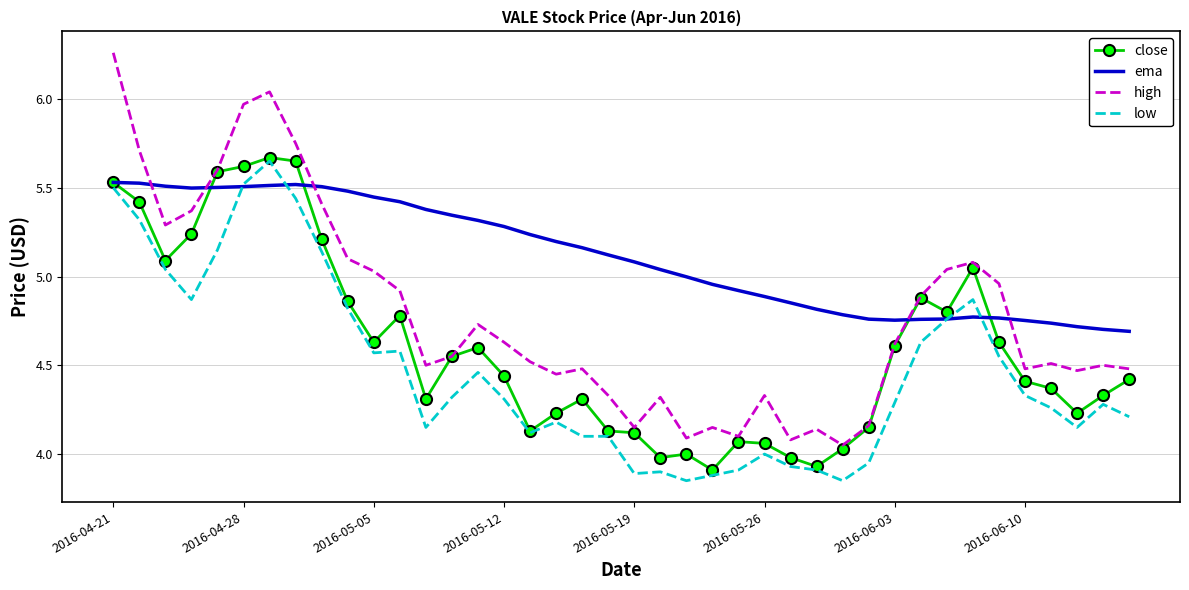

Rank the series by their average value, from highest to lowest.

ema, high, close, low